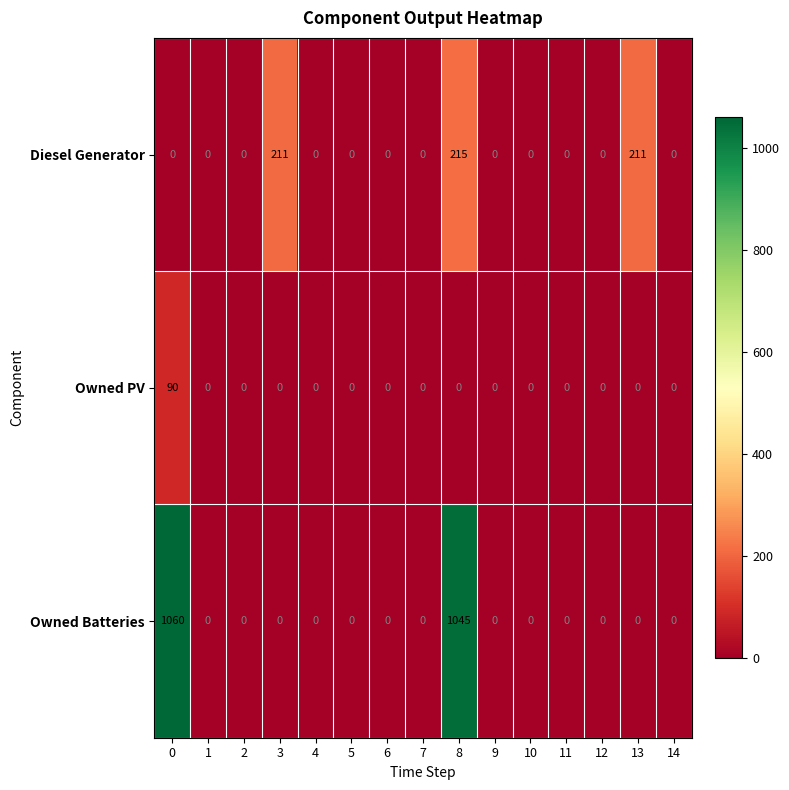

What is the maximum value for Owned Batteries?

1060